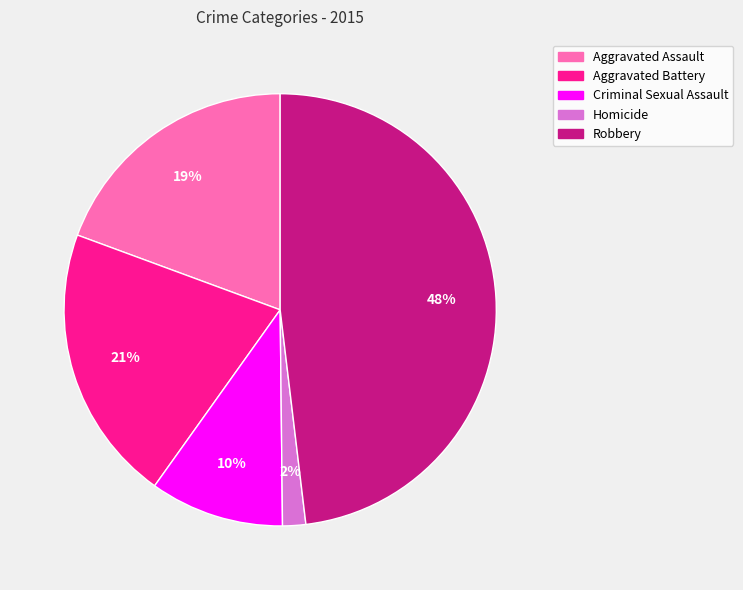

Approximately how many times larger is the value at Aggravated Assault compared to Robbery?

0.4